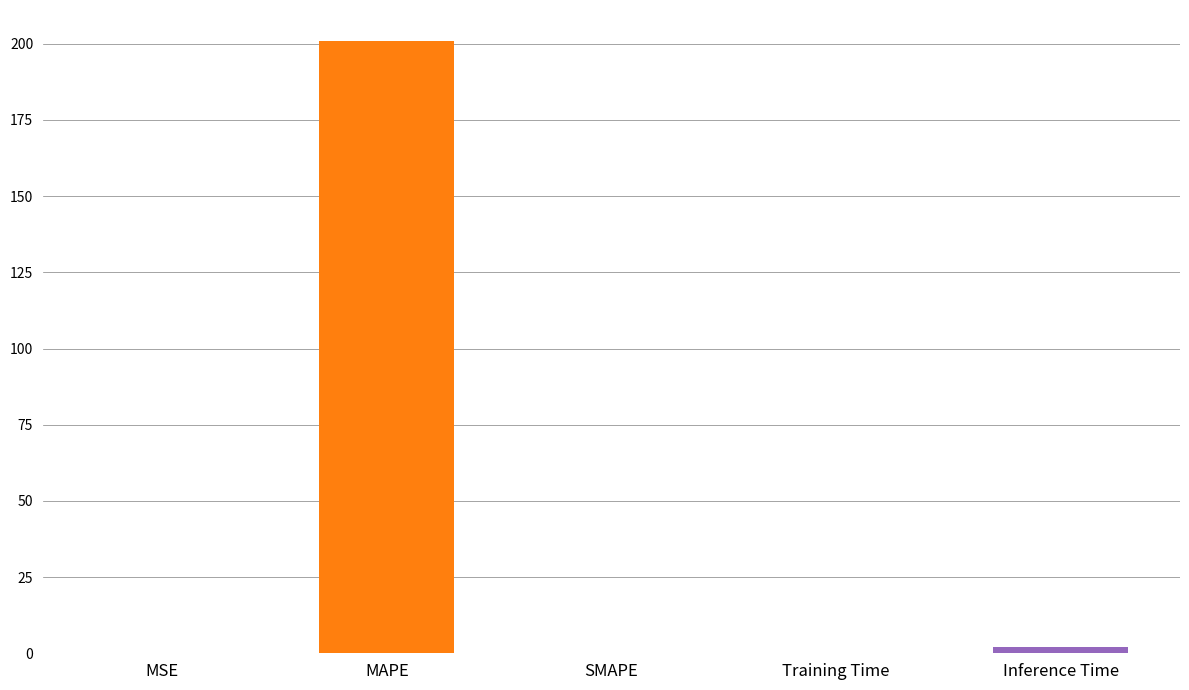

Count the number of values greater than 0.

4